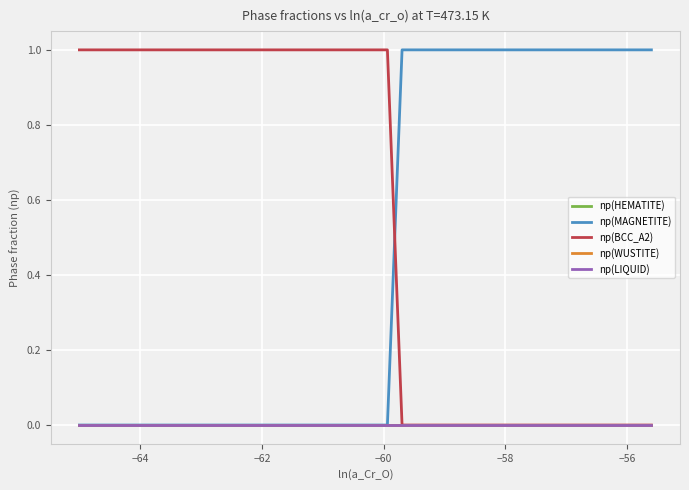

List the series in order of their peak value, highest first.

np(BCC_A2), np(MAGNETITE), np(HEMATITE), np(WUSTITE), np(LIQUID)